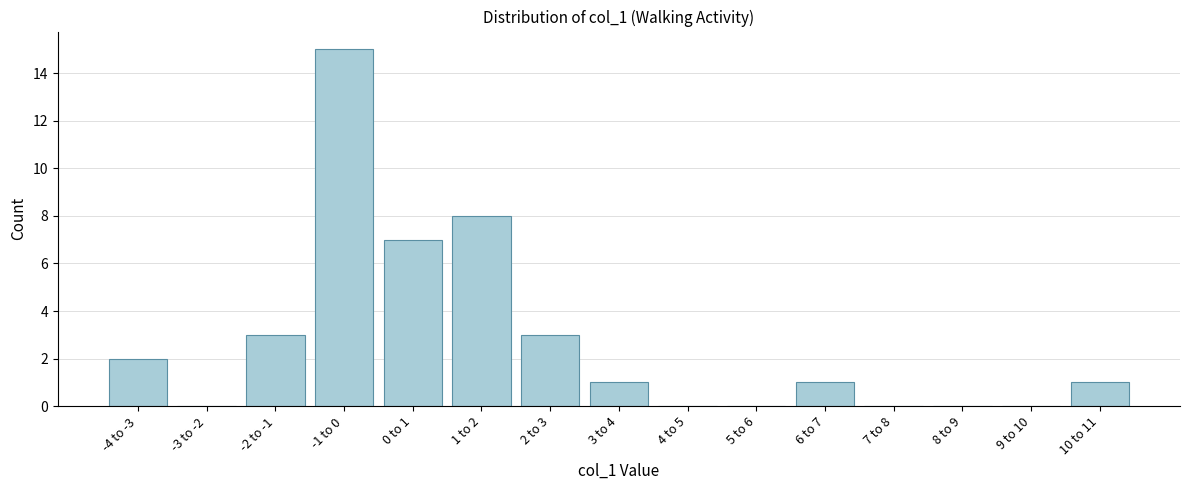

Reading left to right, list all the values displayed in this chart.

-4 to -3=2	-3 to -2=0	-2 to -1=3	-1 to 0=15	0 to 1=7	1 to 2=8	2 to 3=3	3 to 4=1	4 to 5=0	5 to 6=0	6 to 7=1	7 to 8=0	8 to 9=0	9 to 10=0	10 to 11=1